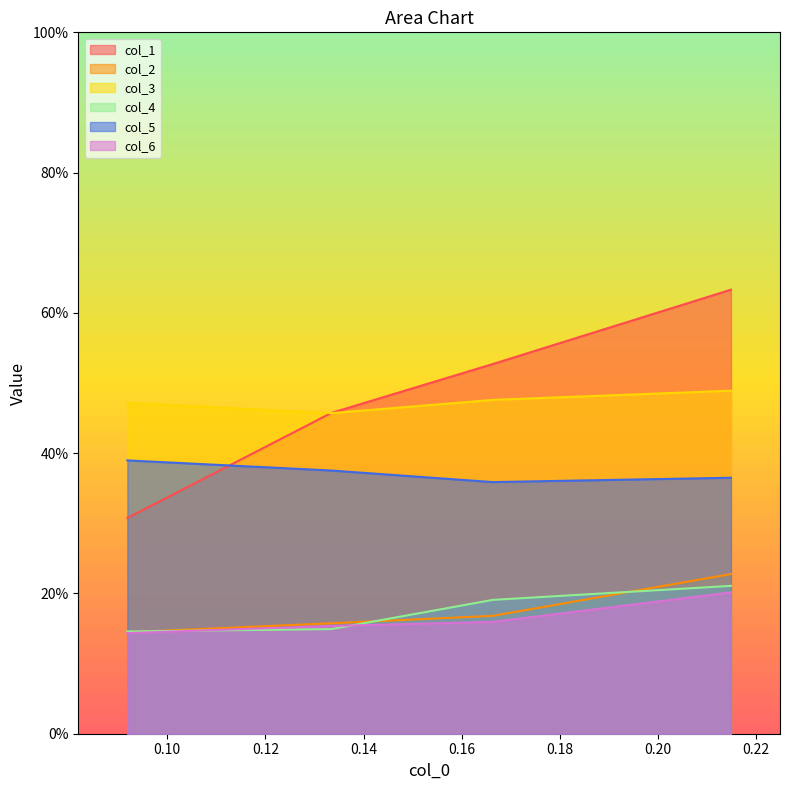

What is the value of the col_2 point at the 2nd from the left?

0.2